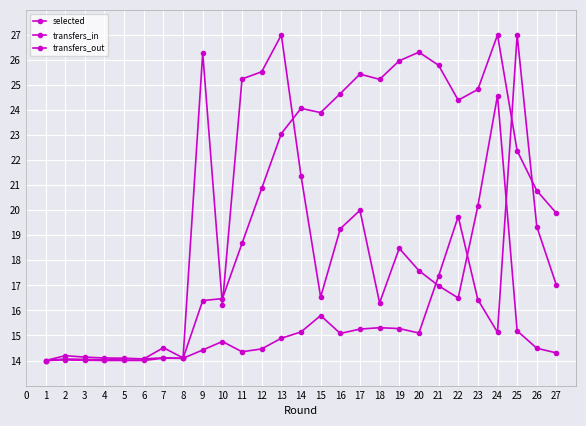

The selected series shows 11.2 at 21. True or false?

False